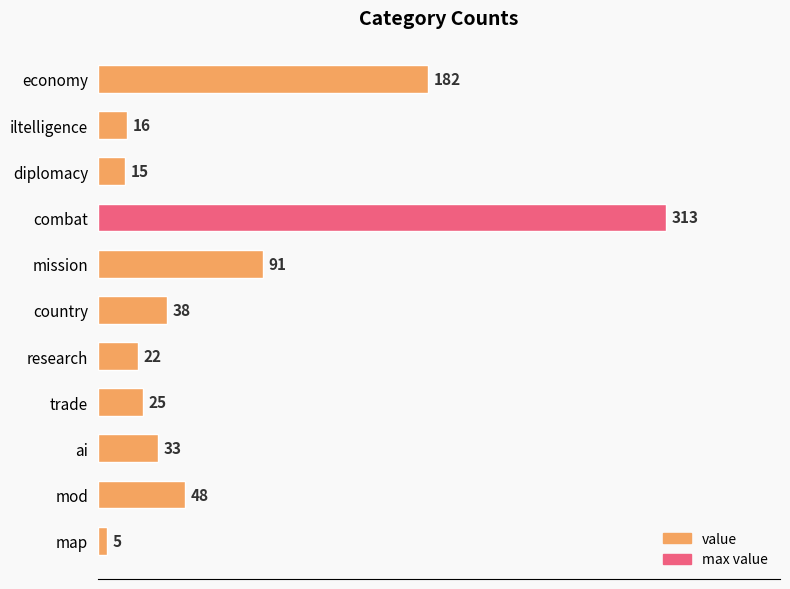

What is the average value?

72